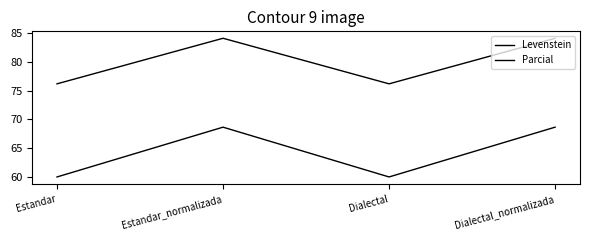

What is the label of the 1st point from the left?

Estandar